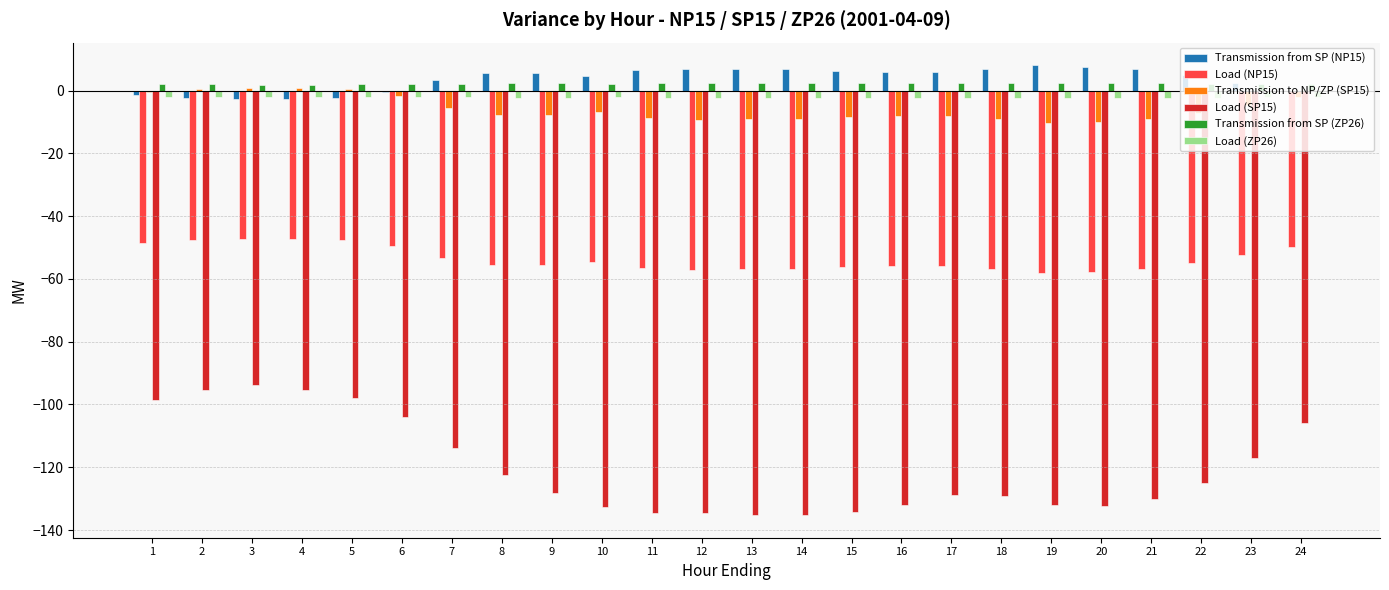

Is the value of Transmission to NP/ZP (SP15) at 20 greater than the value of Transmission from SP (NP15) at 13?

No